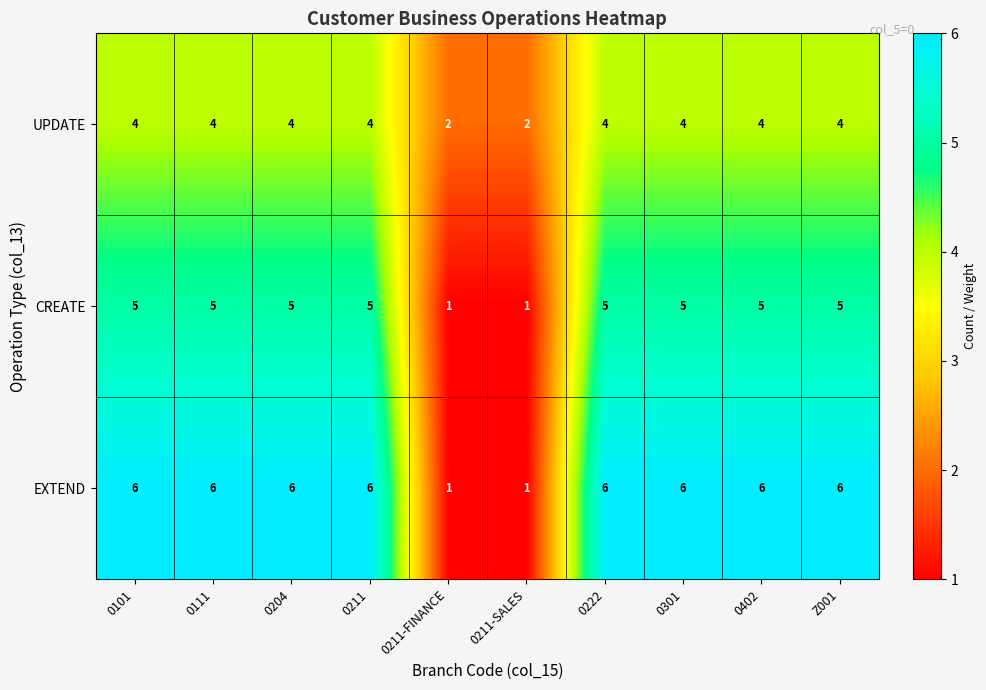

Read the UPDATE value at 0402.

4